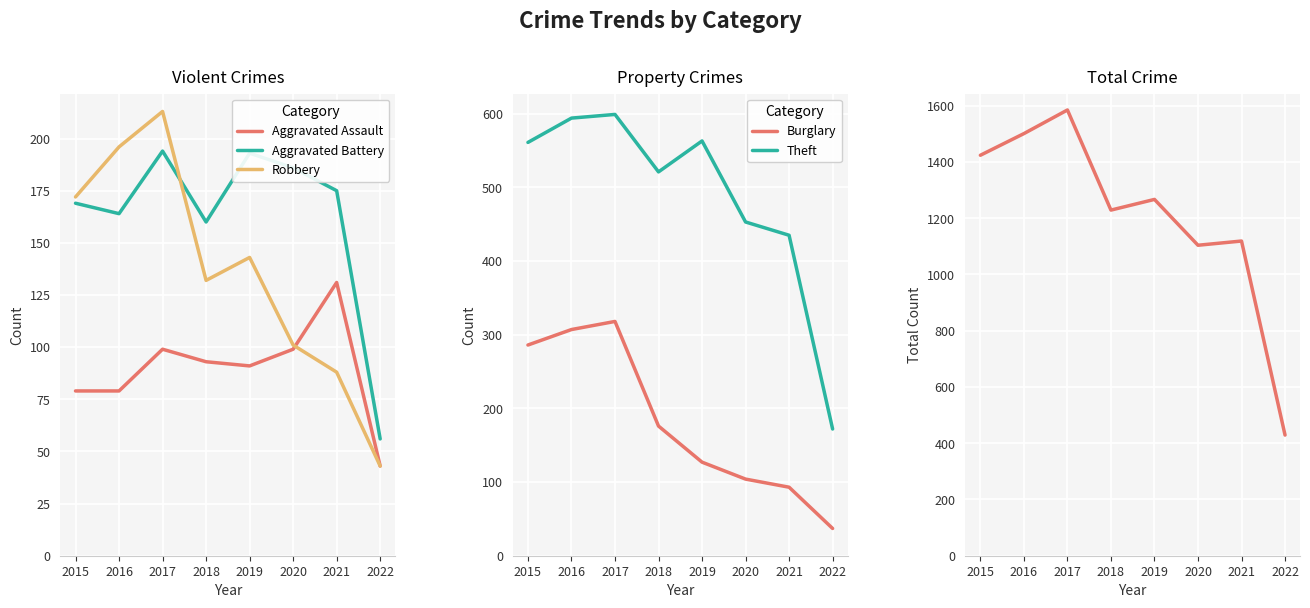

Rank the series by their maximum value, from lowest to highest.

Aggravated Assault, Aggravated Battery, Robbery, Burglary, Theft, Total